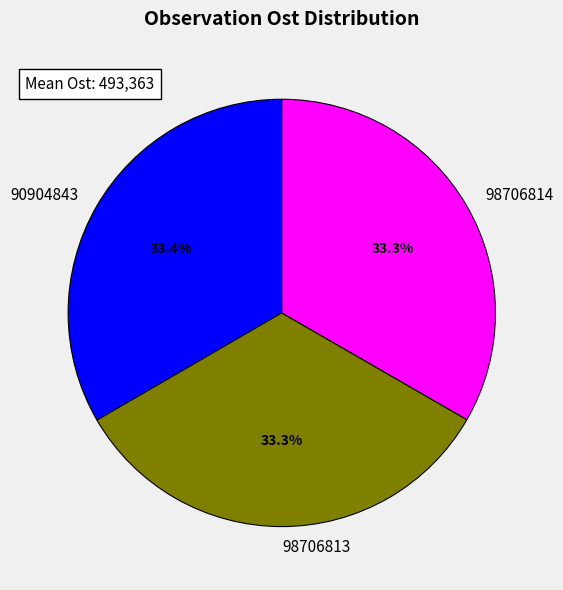

Does 98706813 account for over 50% of the chart?

No